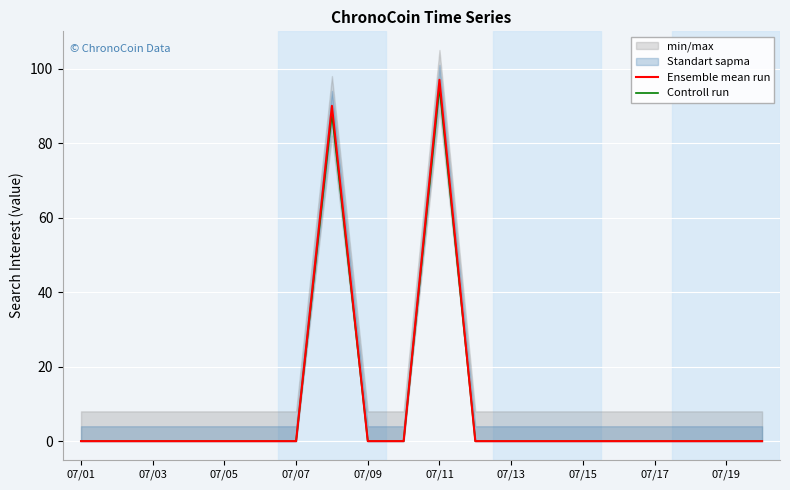

The Controll run series shows 0 at 07/13. True or false?

True